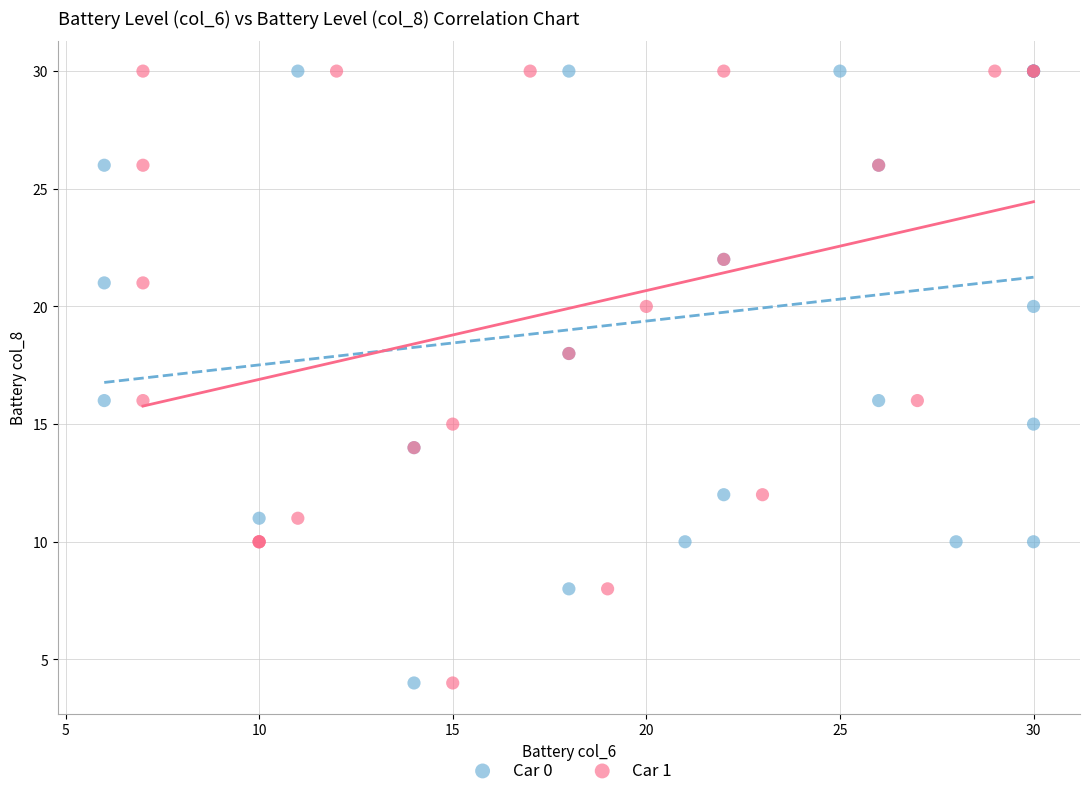

What are all the series names shown in the legend?

Car 0, Car 1